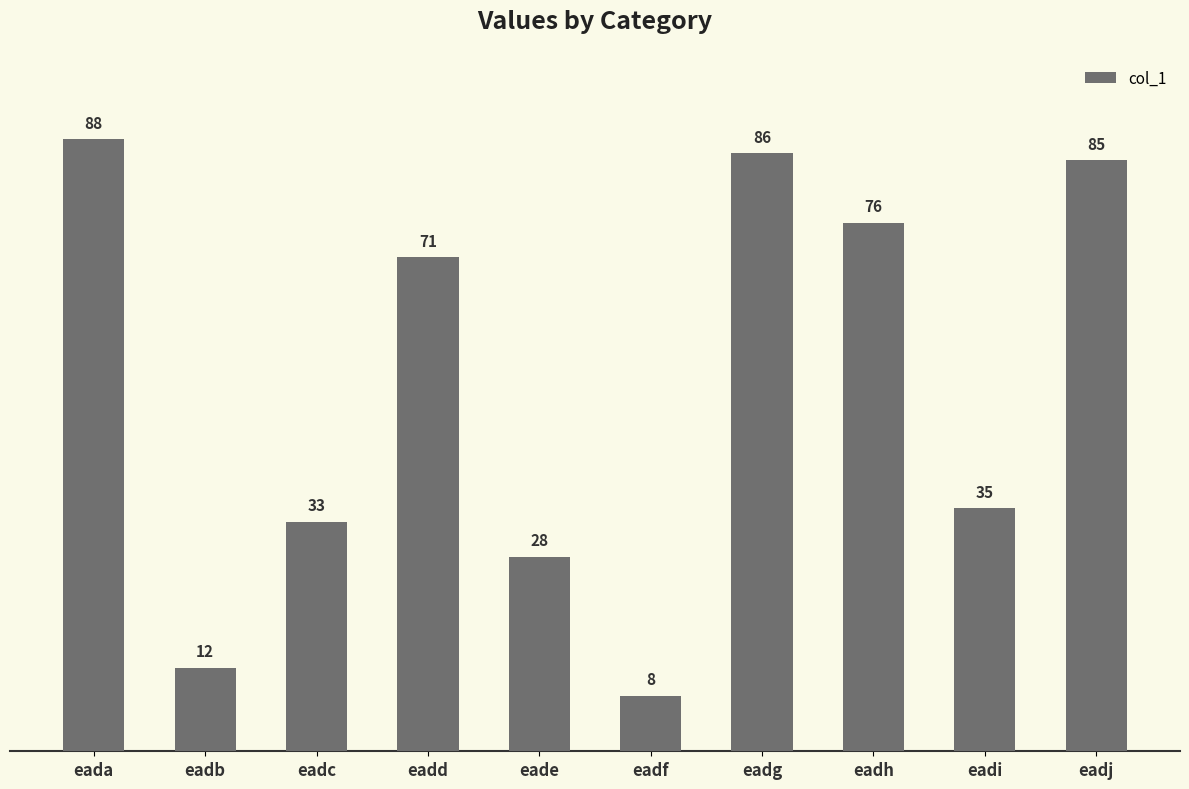

How many series are shown in this chart?

1